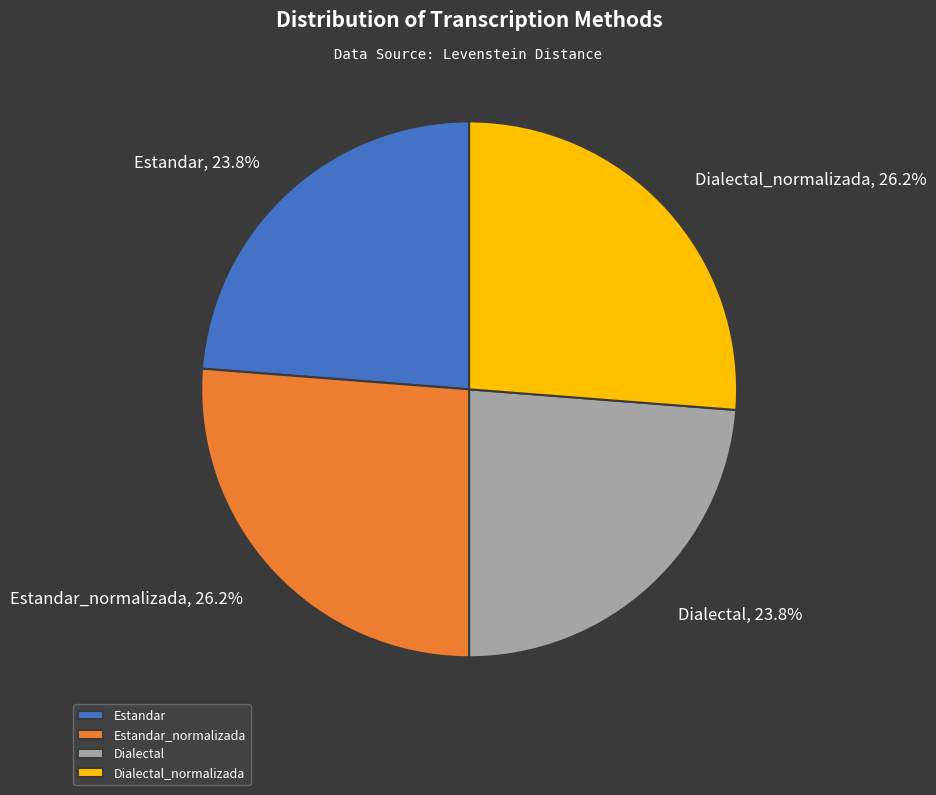

To the nearest percent, what is the average slice percentage?

25%